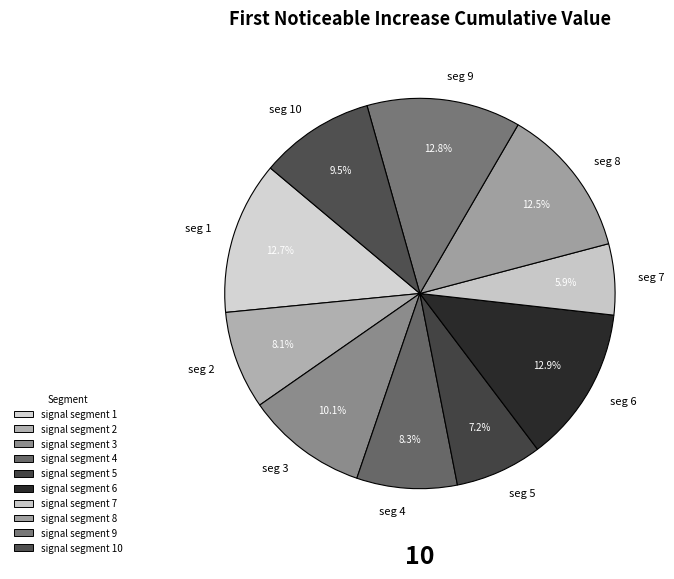

Between seg 2 and seg 6, which is larger?

seg 6